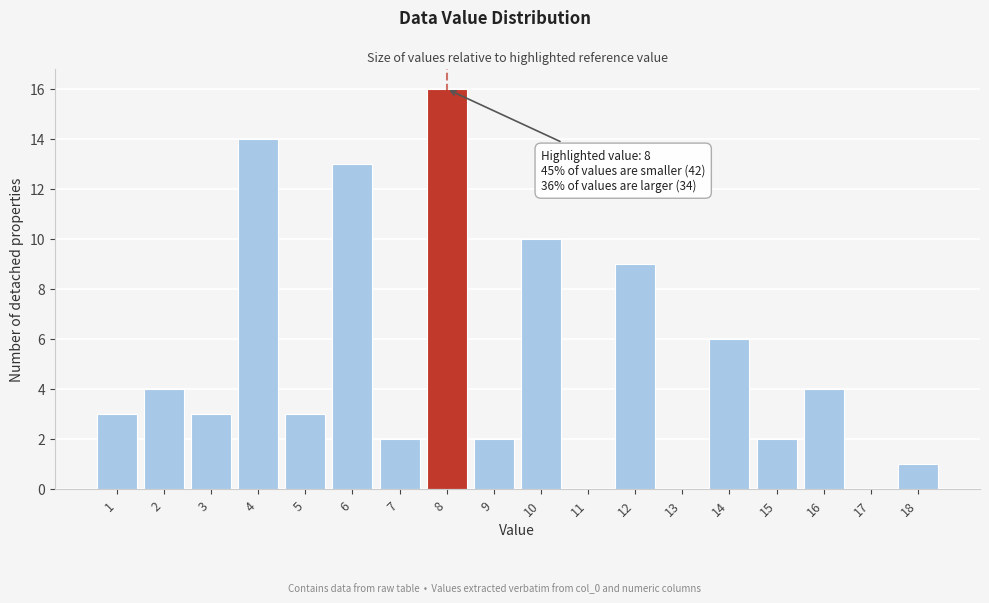

Reading left to right, what are all the values shown in this chart?

1=3	2=4	3=3	4=14	5=3	6=13	7=2	8=16	9=2	10=10	11=0	12=9	13=0	14=6	15=2	16=4	17=0	18=1